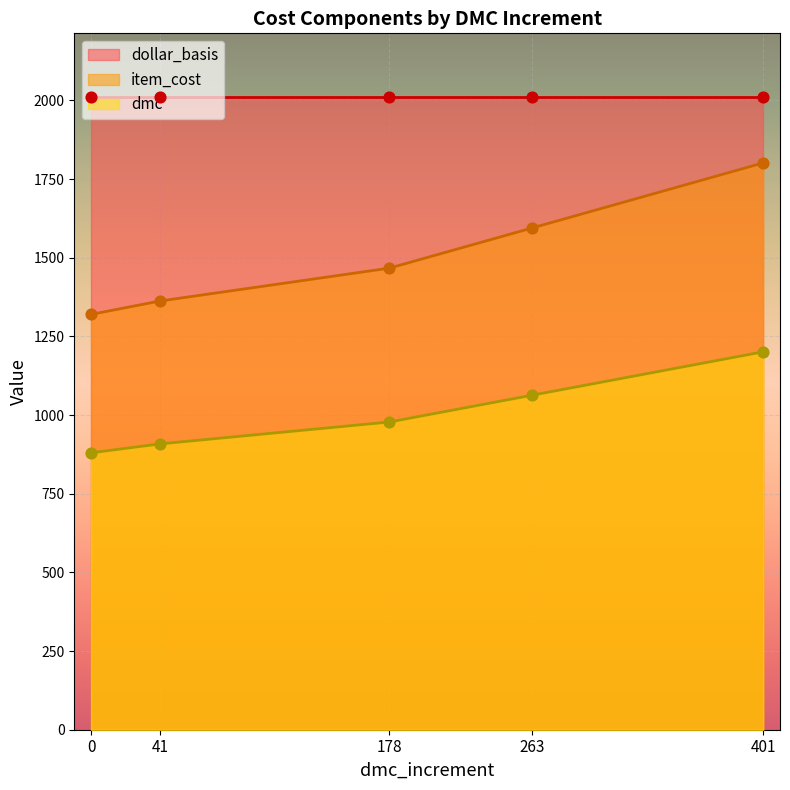

What is the highest value of the item_cost series?

1801.5